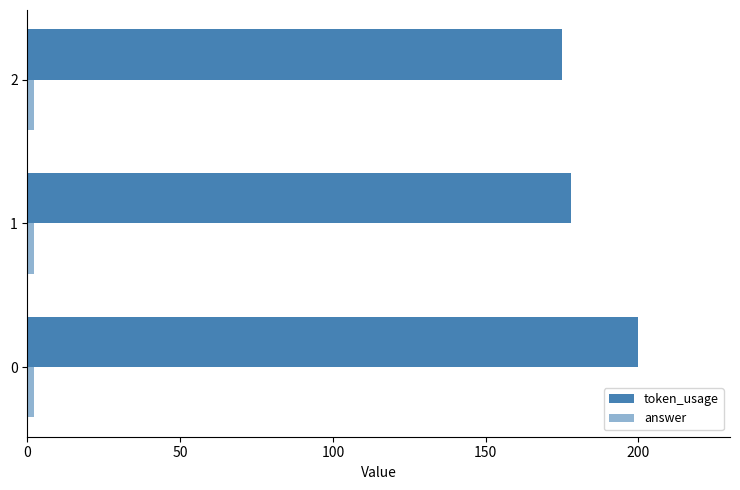

What is the value of the token_usage bar at the 2nd from the left?

178.0